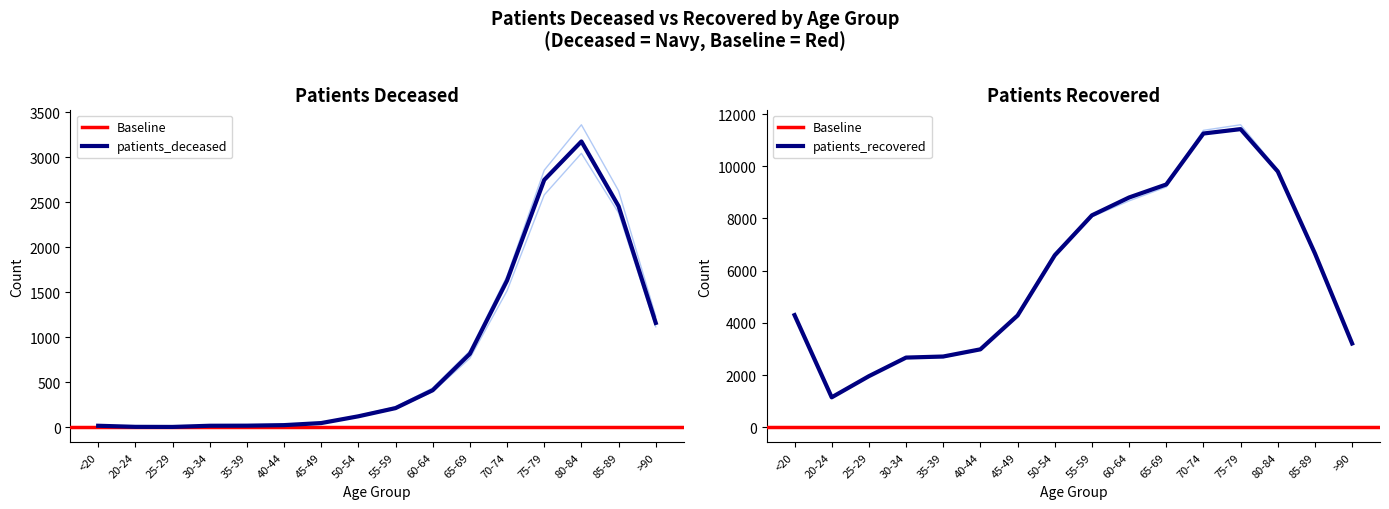

What is the label of the 8th point from the left?

50-54